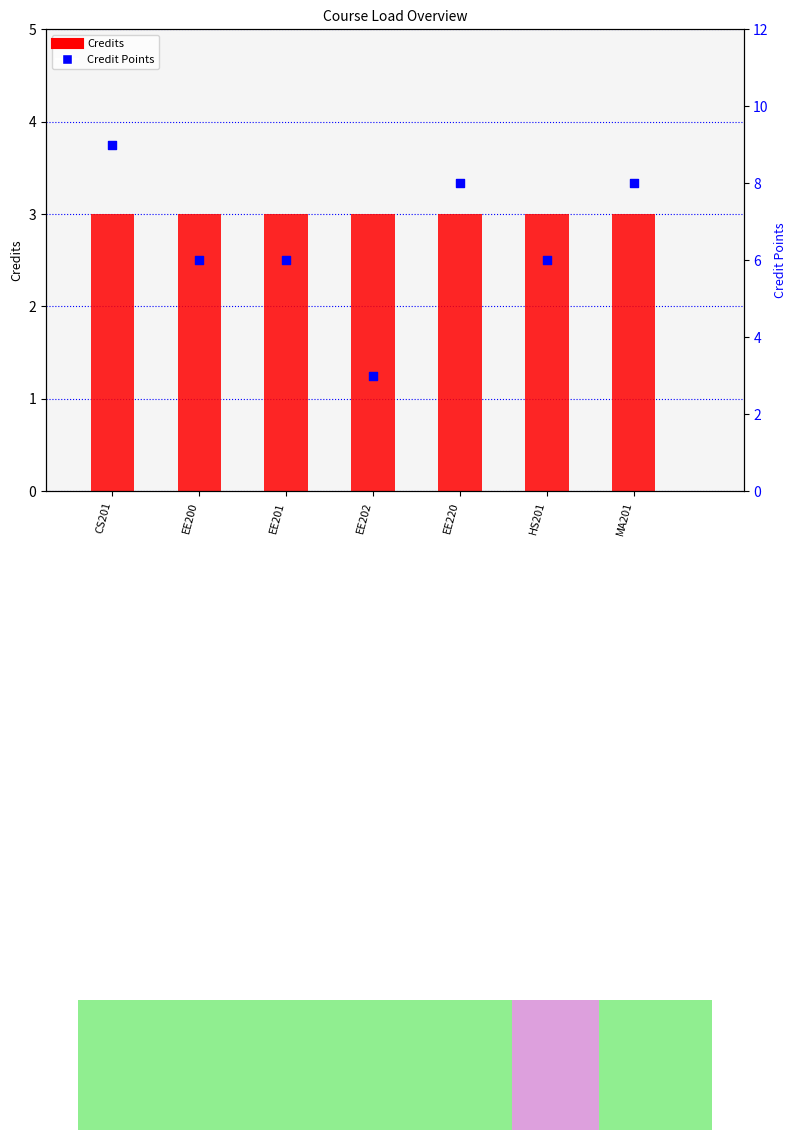

What are all the series names shown in the legend?

Credits, Credit Points